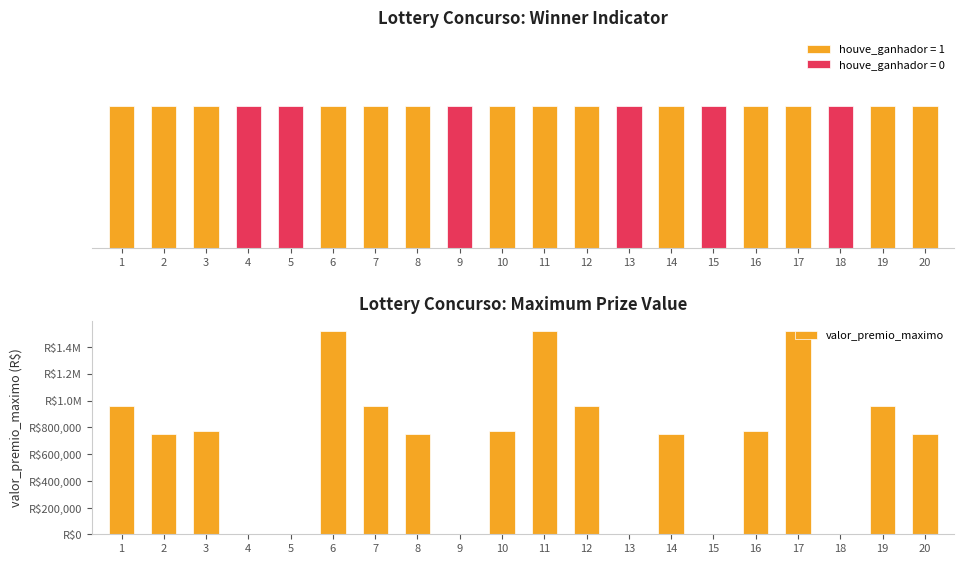

Reading left to right, transcribe all the data shown in this chart.

1=957949.2	2=752176.9	3=769663.1	4=0.0	5=0.0	6=1522364.0	7=957949.2	8=752176.9	9=0.0	10=769663.1	11=1522364.0	12=957949.2	13=0.0	14=752176.9	15=0.0	16=769663.1	17=1522364.0	18=0.0	19=957949.2	20=752176.9